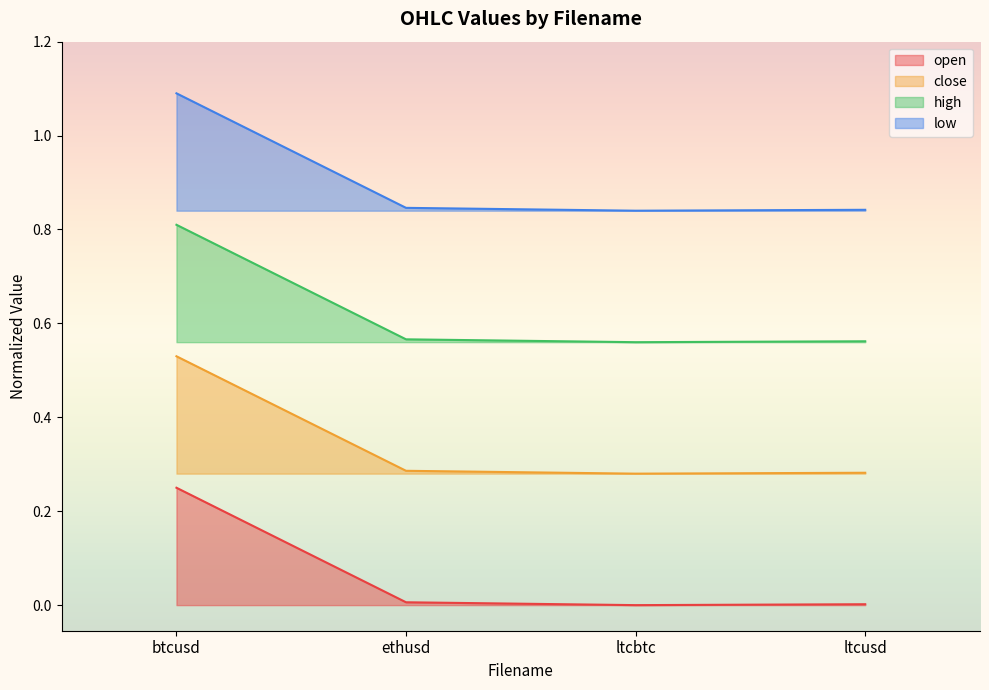

True or false: low has more than 1 points higher than both neighbors.

False